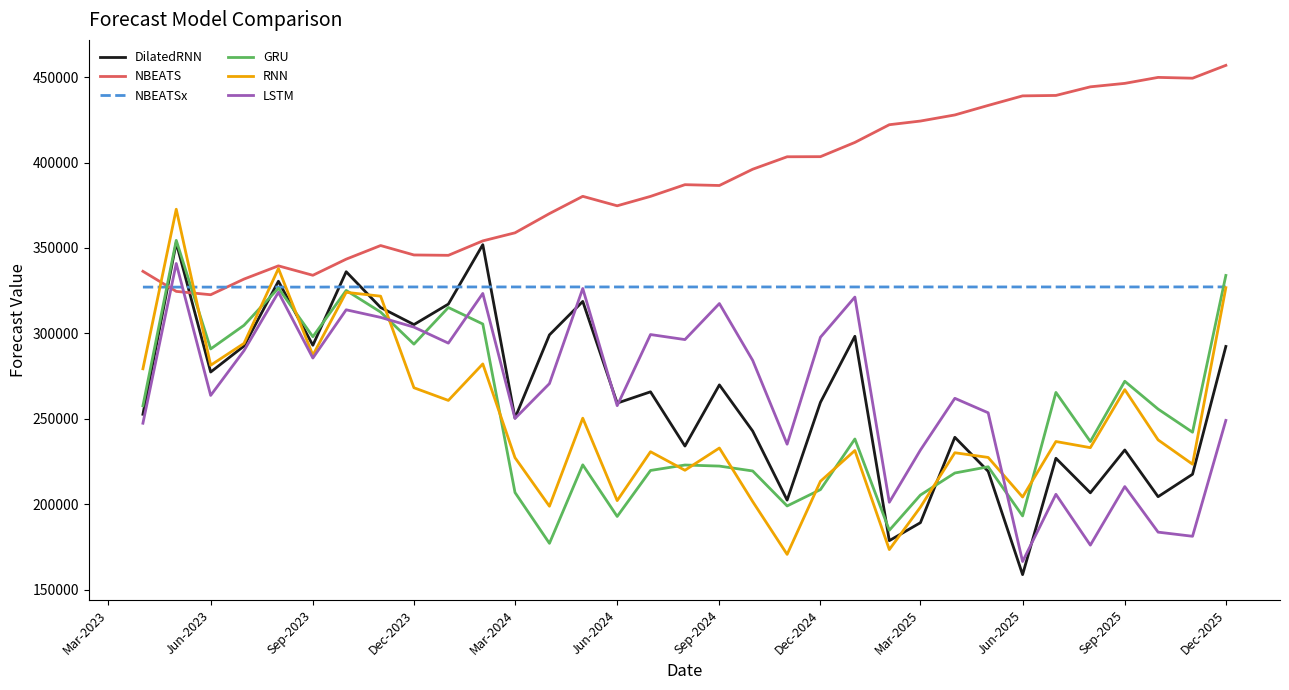

True or false: NBEATS and LSTM cross at least once.

True